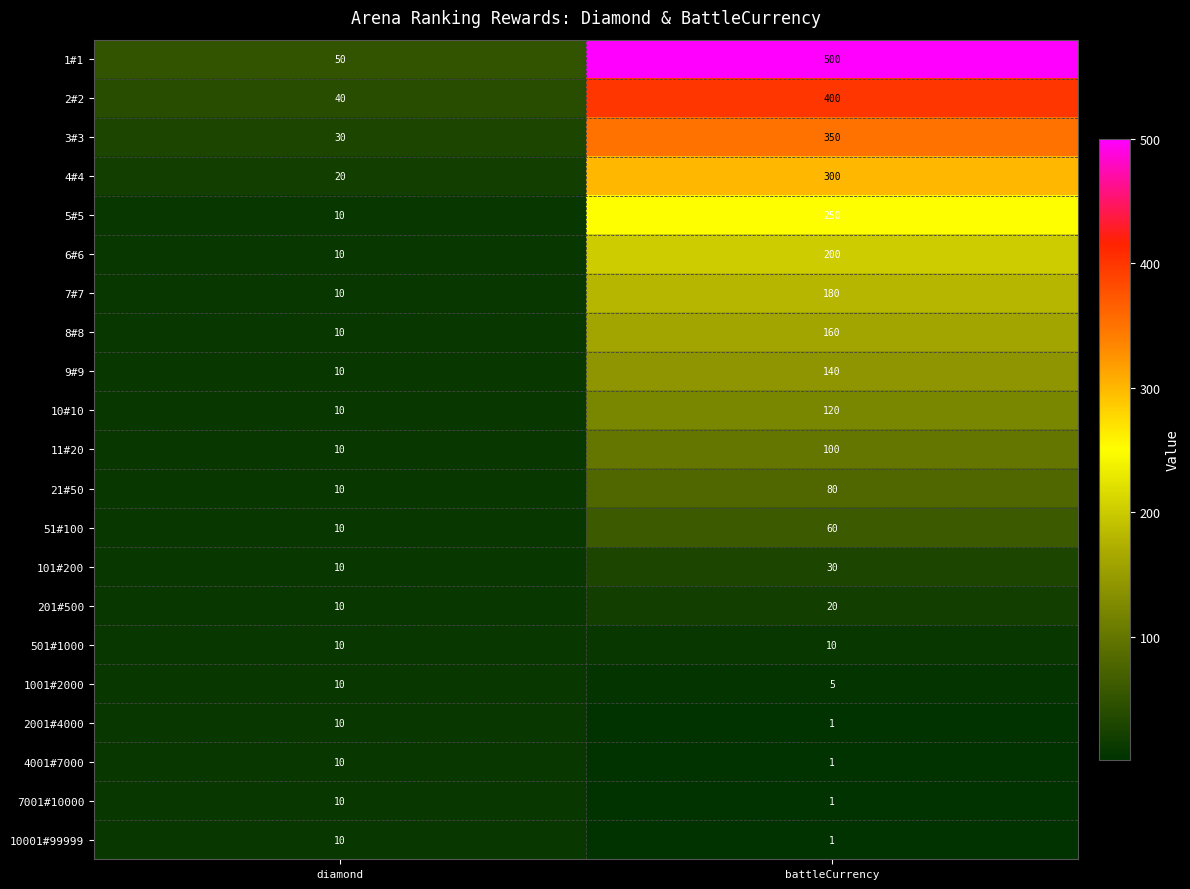

At how many categories does at least one series exceed 14?

2